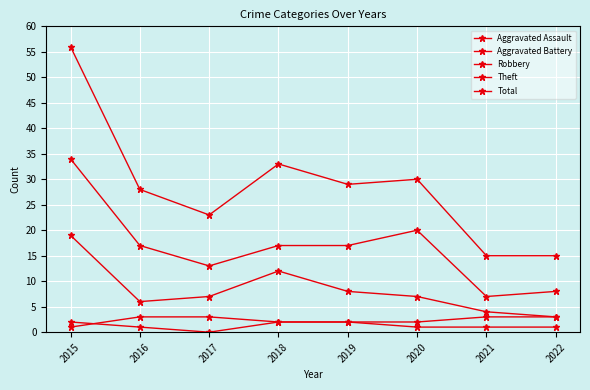

How many lines are shown in the chart?

5